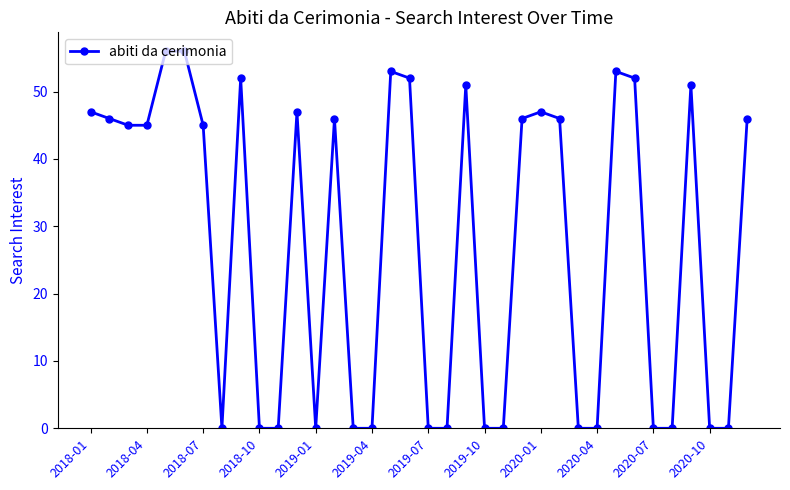

True or false: there are more than 0 points higher than both neighbors.

True